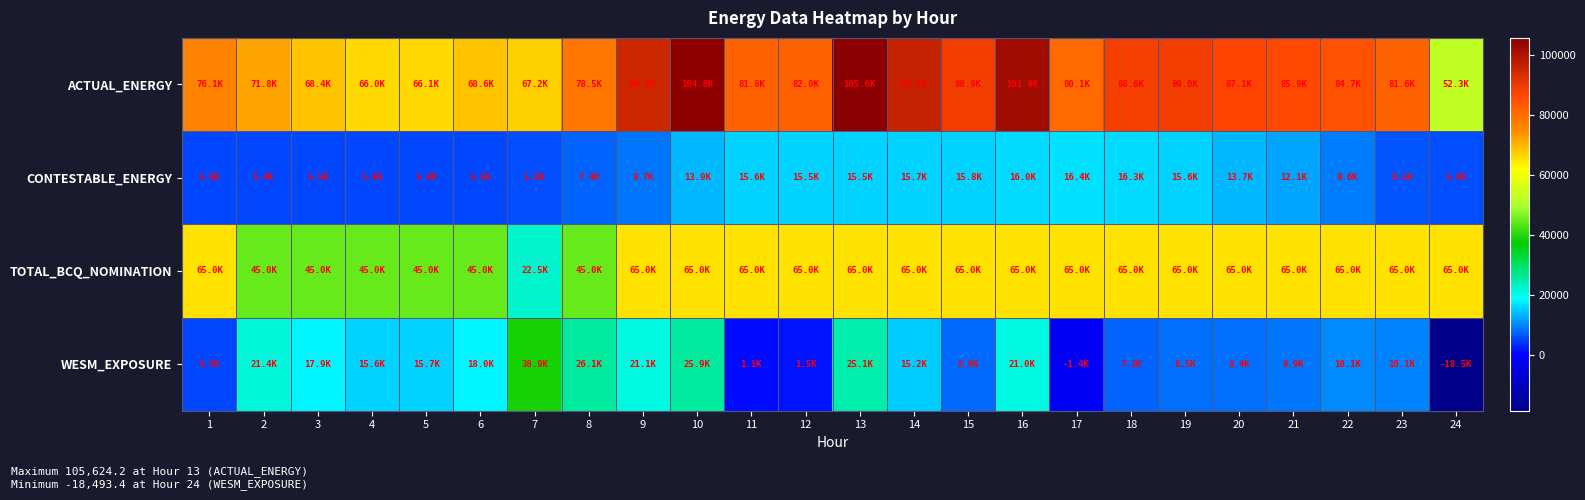

List the series in order of their peak value, lowest first.

CONTESTABLE_ENERGY, WESM_EXPOSURE, TOTAL_BCQ_NOMINATION, ACTUAL_ENERGY